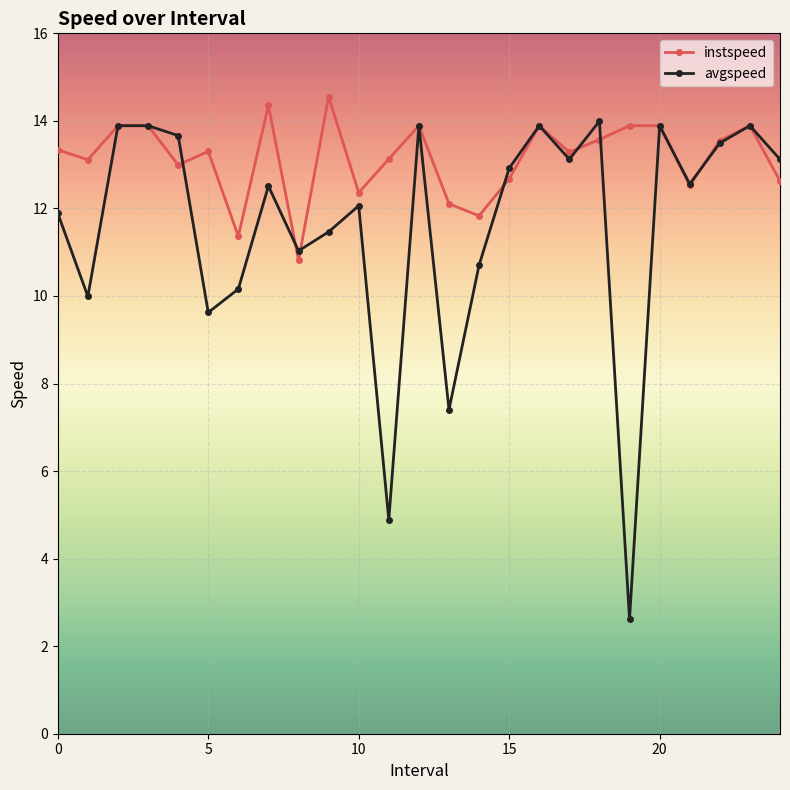

What is the value of the avgspeed point at the 9th from the left?

11.0